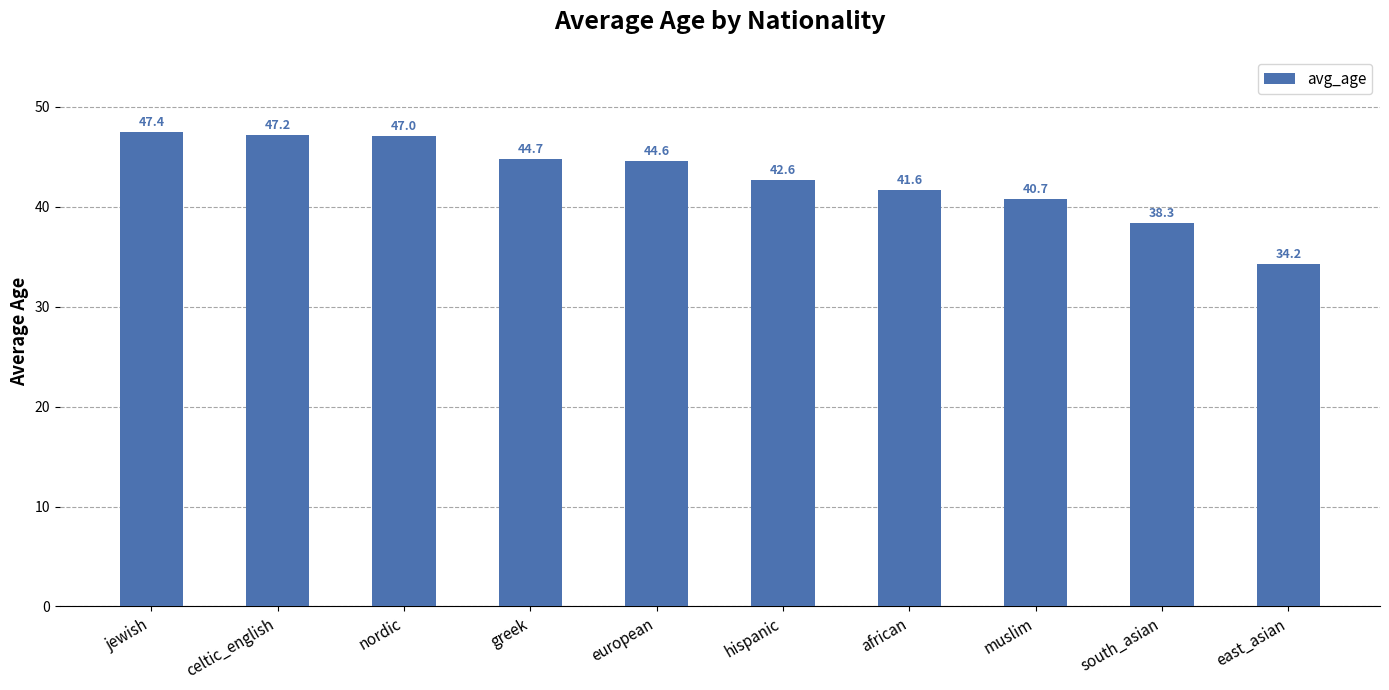

Reading left to right, extract all data points from this chart.

47.4	47.2	47.0	44.7	44.6	42.6	41.6	40.7	38.3	34.2